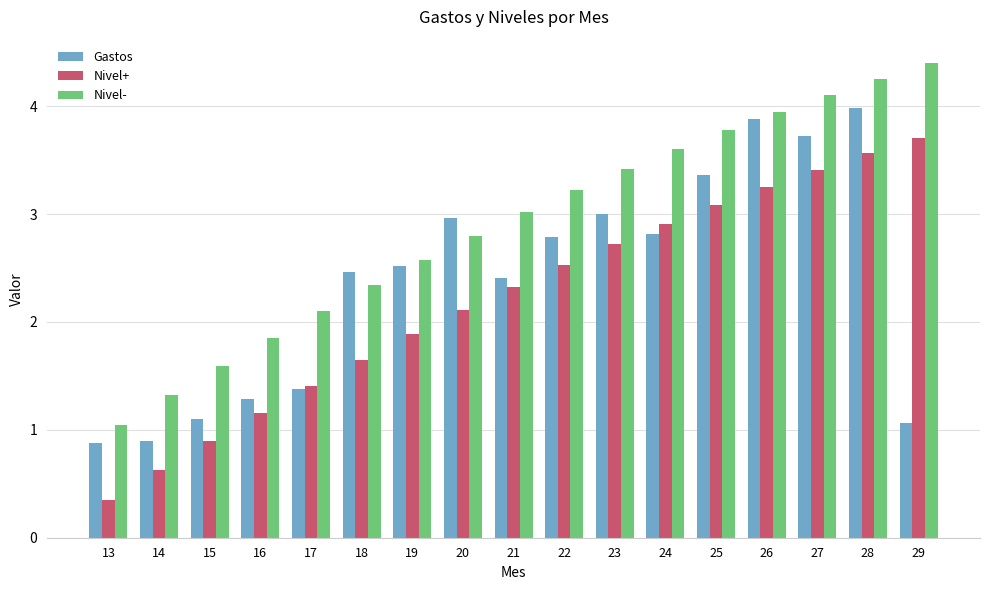

List the series in order of their peak value, lowest first.

Nivel+, Gastos, Nivel-